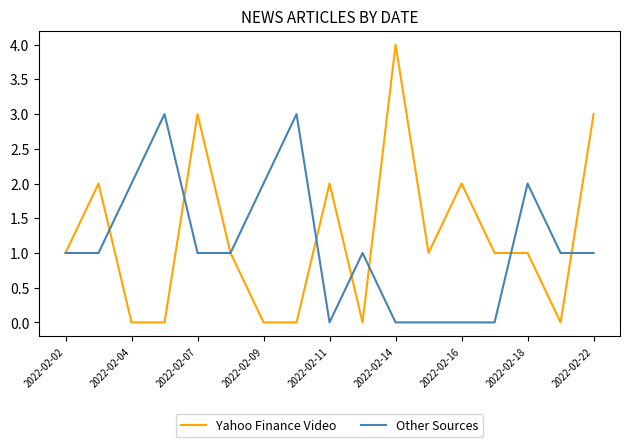

Which series has the largest total across all categories?

Yahoo Finance Video